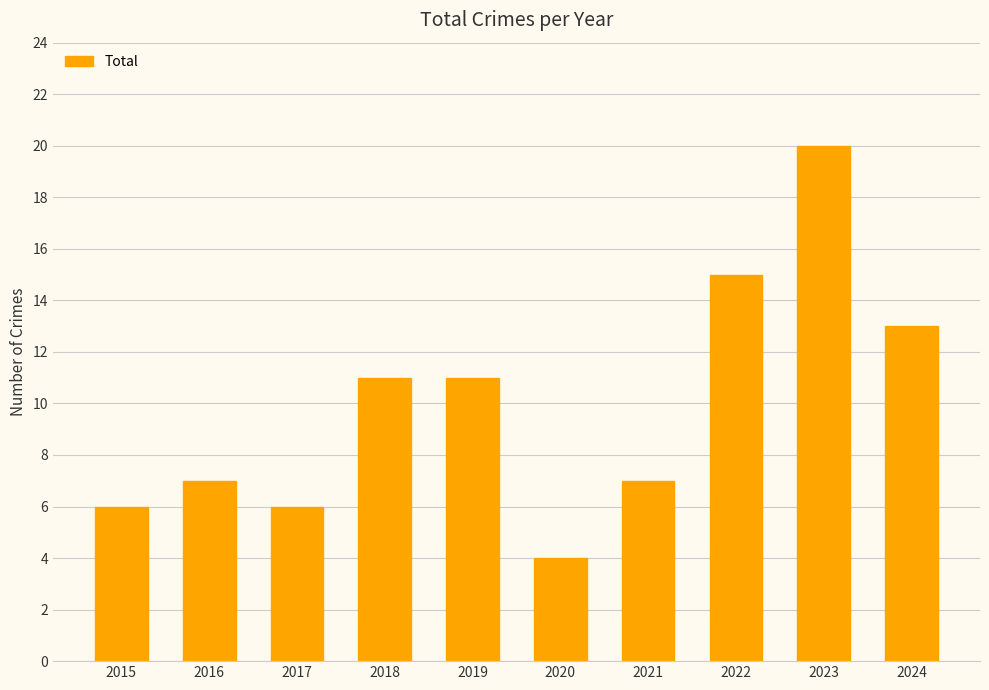

Read the value at 2021, to the nearest 10.

10